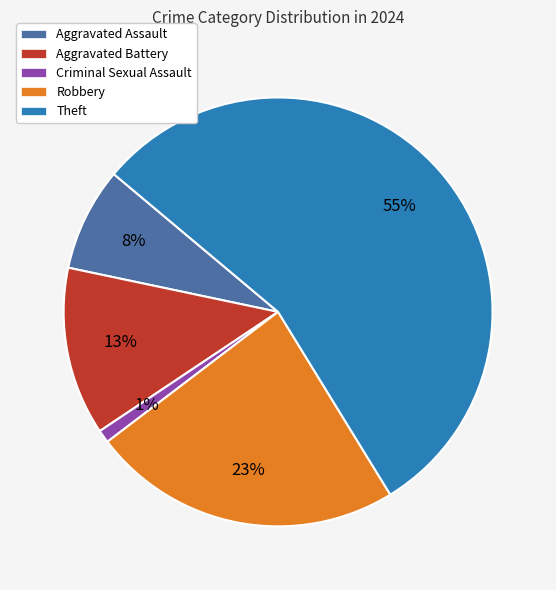

What percentage is the Robbery slice, to the nearest percent?

23%